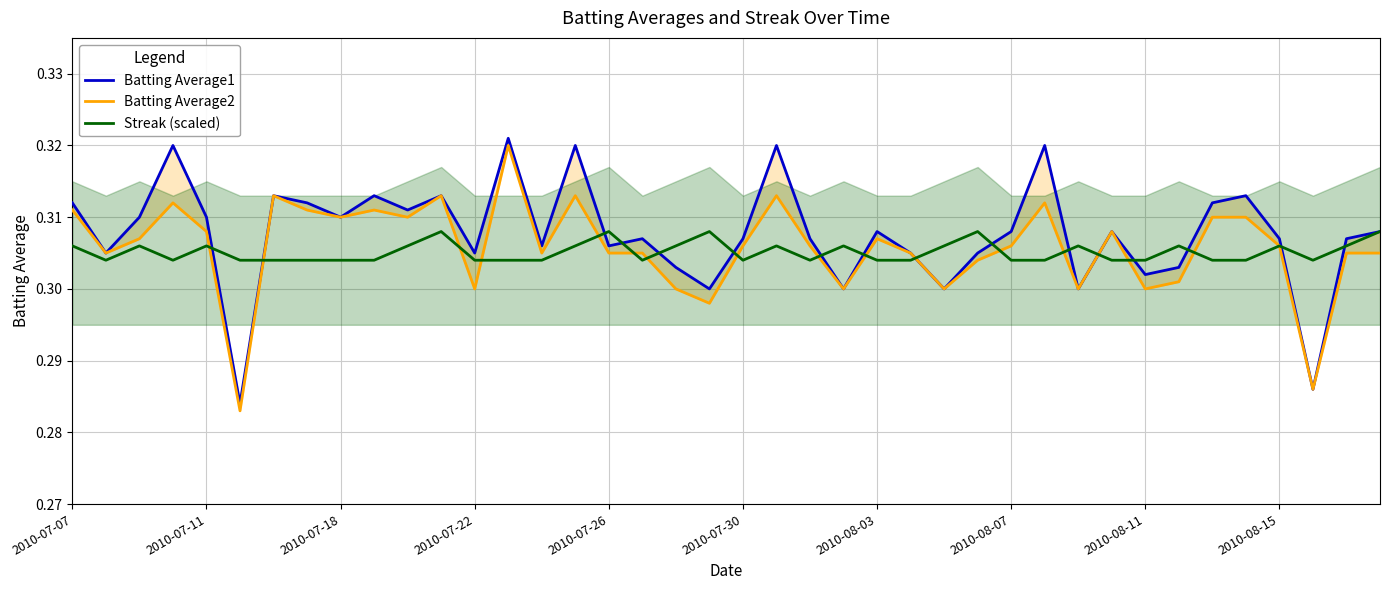

What position from the left is 2010-08-15?

10